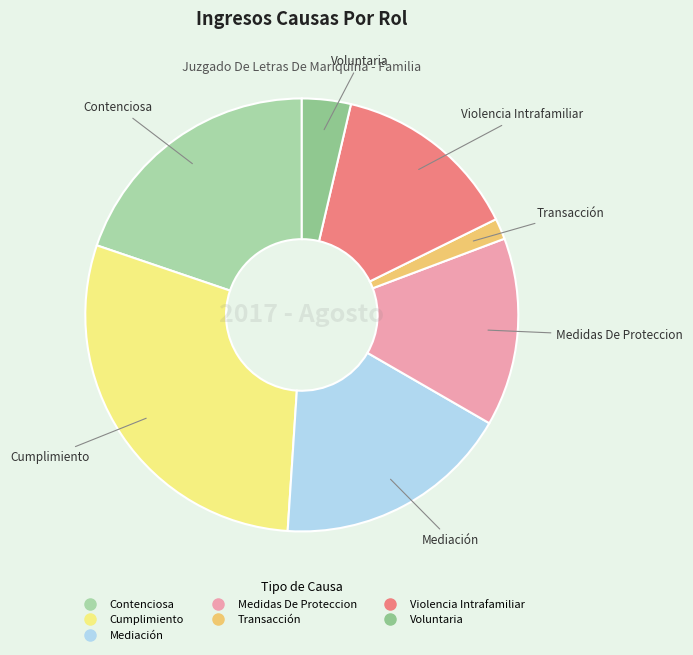

Is it true that Transacción is 2% of the pie?

True